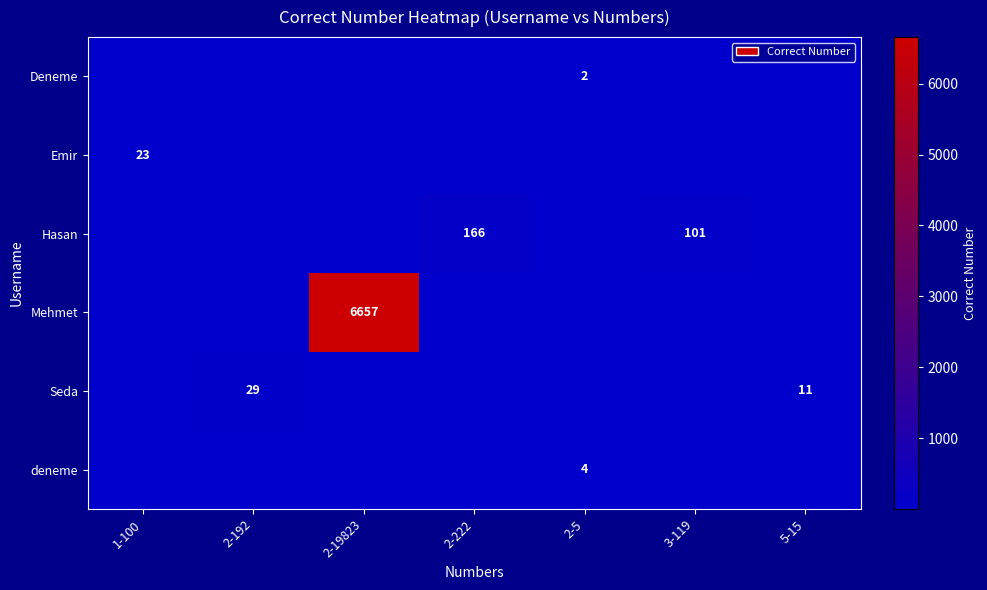

The value of Seda at 5-15 is 17. True or false?

False